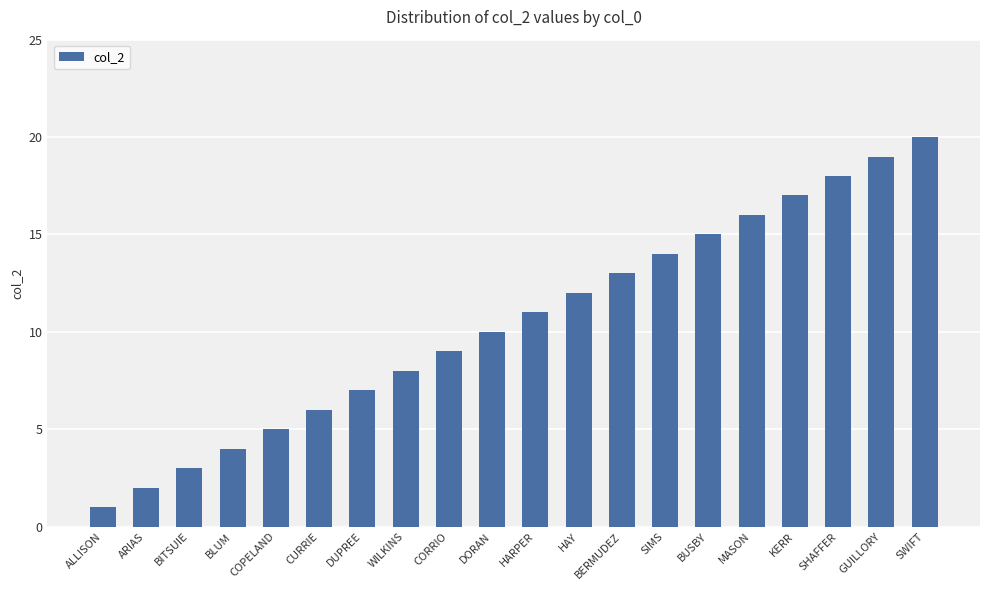

Reading right to left, extract all data points from this chart.

SWIFT=20	GUILLORY=19	SHAFFER=18	KERR=17	MASON=16	BUSBY=15	SIMS=14	BERMUDEZ=13	HAY=12	HARPER=11	DORAN=10	CORRIO=9	WILKINS=8	DUPREE=7	CURRIE=6	COPELAND=5	BLUM=4	BITSUIE=3	ARIAS=2	ALLISON=1